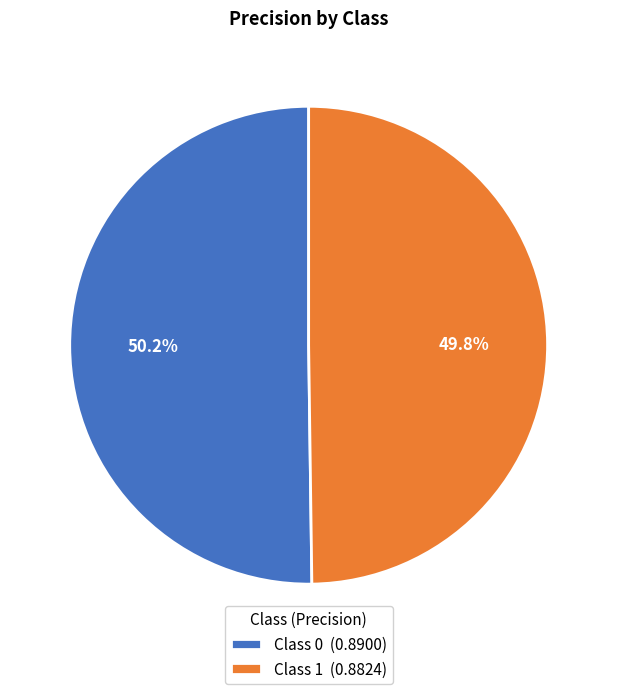

Does any single category account for the majority?

Yes